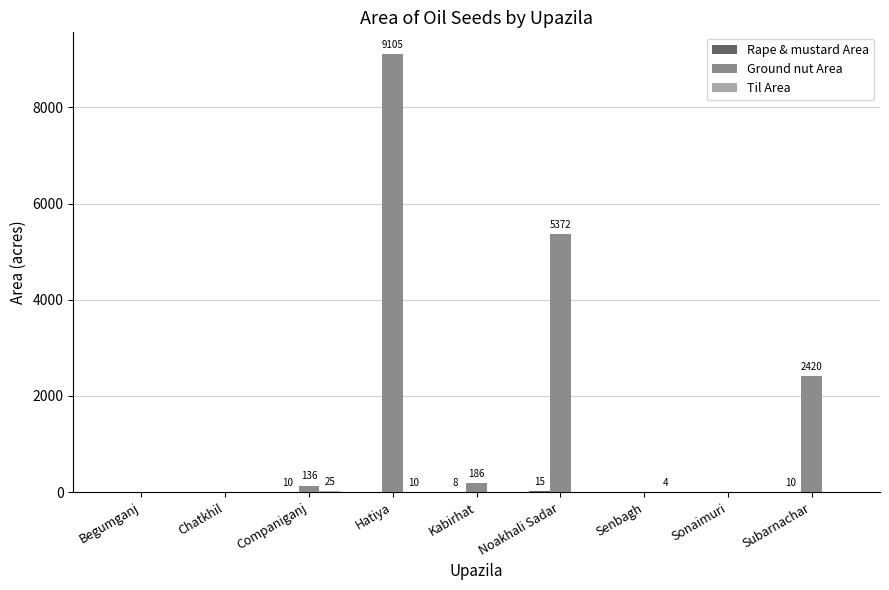

What is the total value across all series at Hatiya?

9115